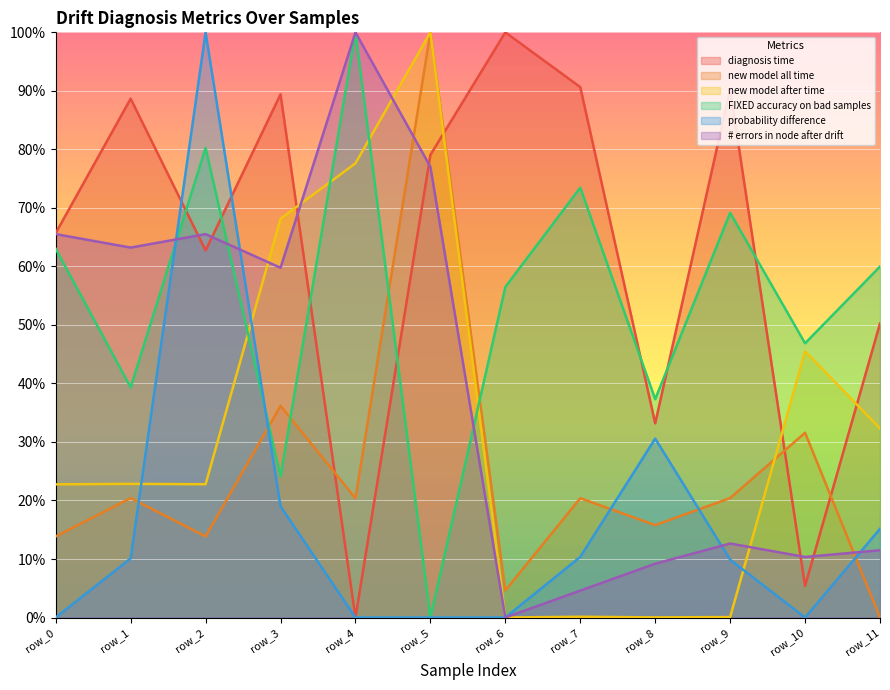

Rank the series at row_7 from highest to lowest value.

diagnosis time, FIXED accuracy on bad samples, new model all time, probability difference, # errors in node after drift, new model after time